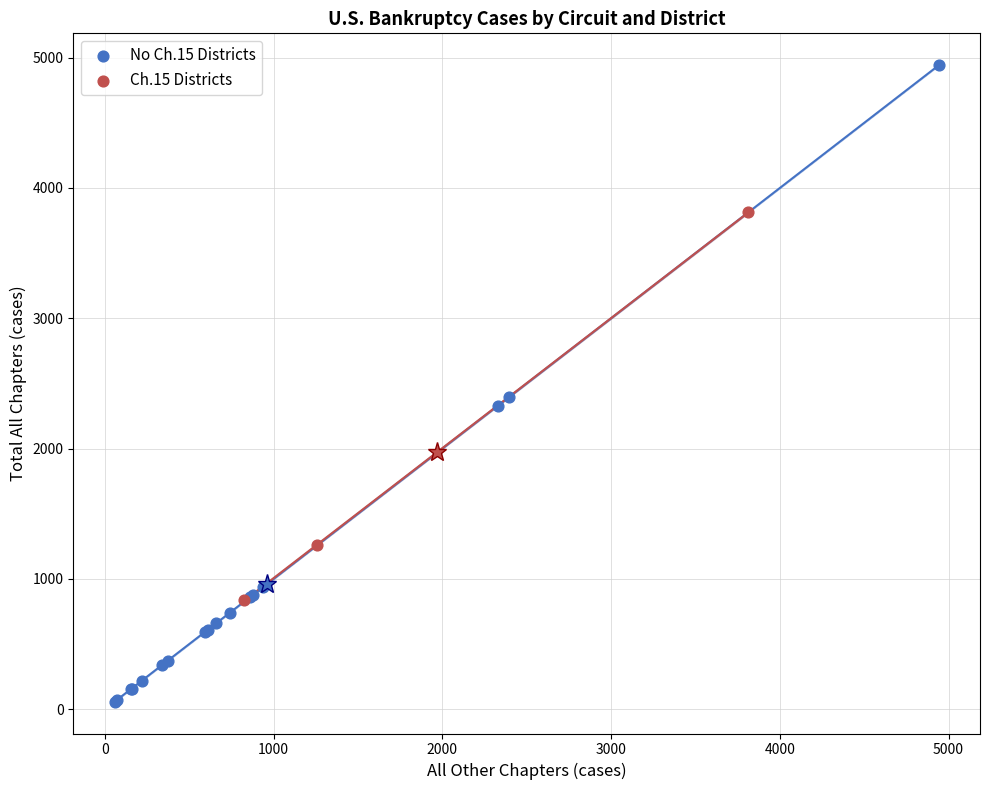

Which series reaches the maximum Y coordinate?

No Ch.15 Districts